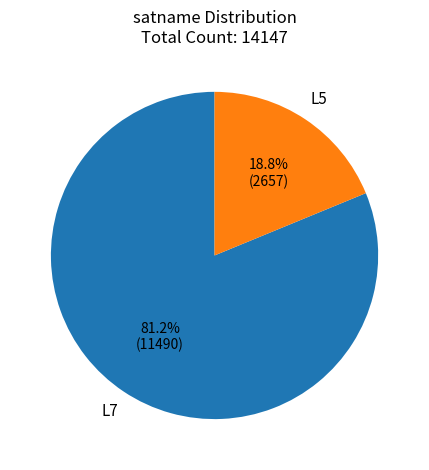

Does any single category account for the majority?

Yes